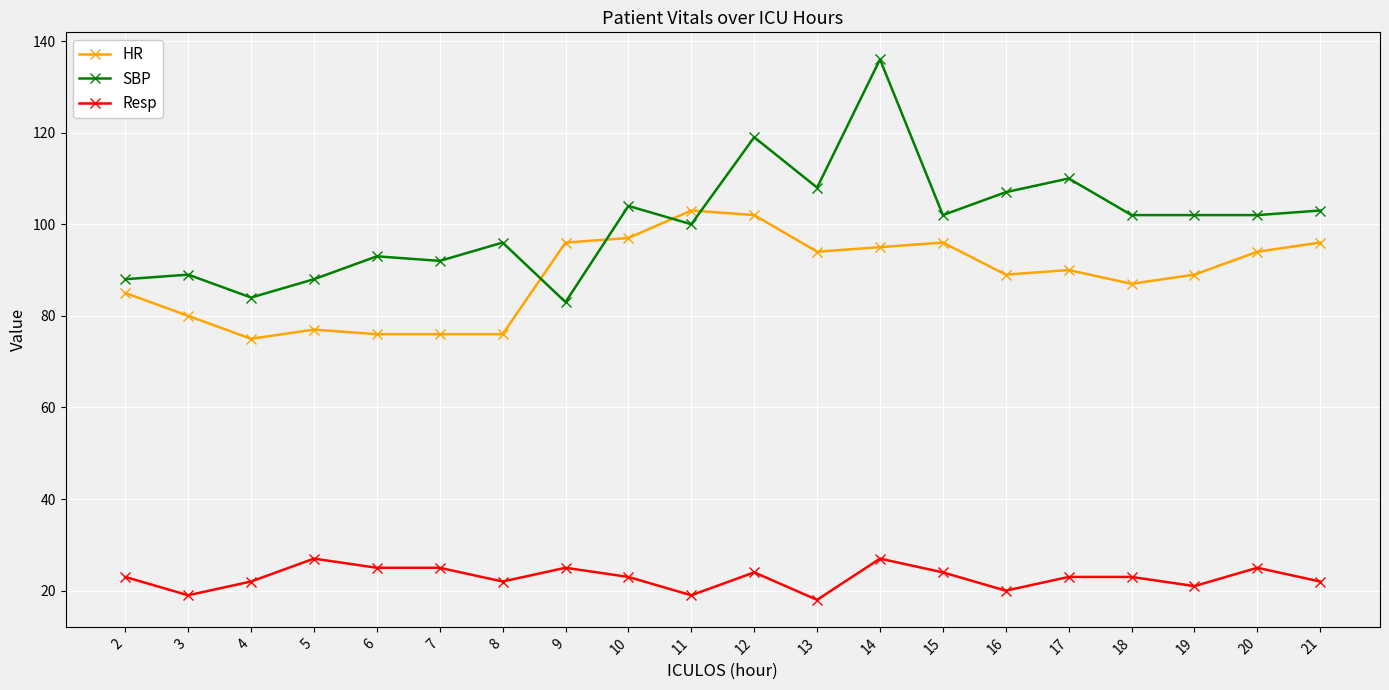

True or false: Resp and HR cross at least once.

False